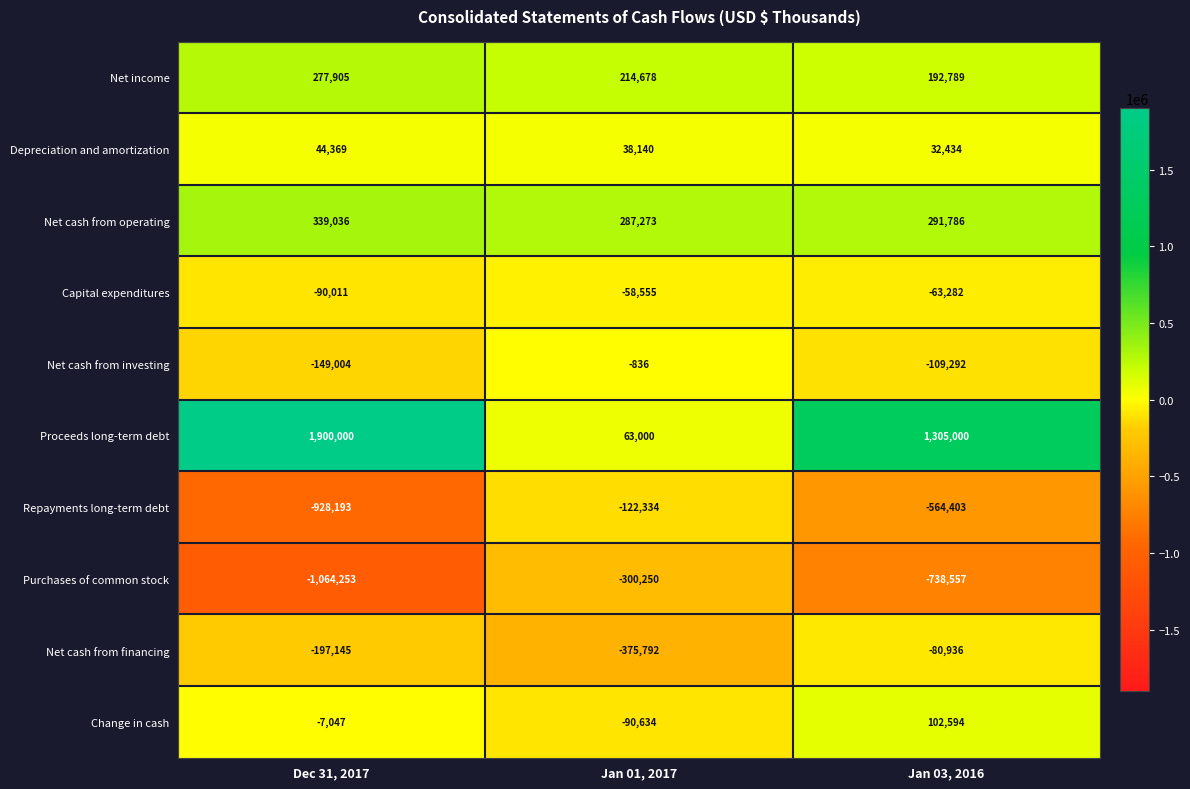

Count the Net income values in the range 192789 to 277905.

3